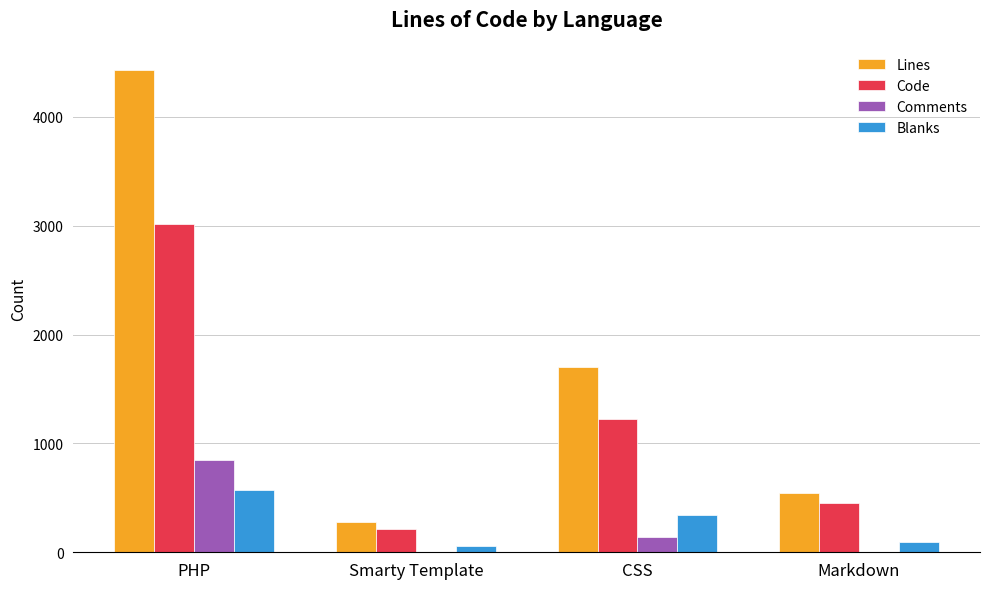

The Comments series shows 6 at Smarty Template. True or false?

True